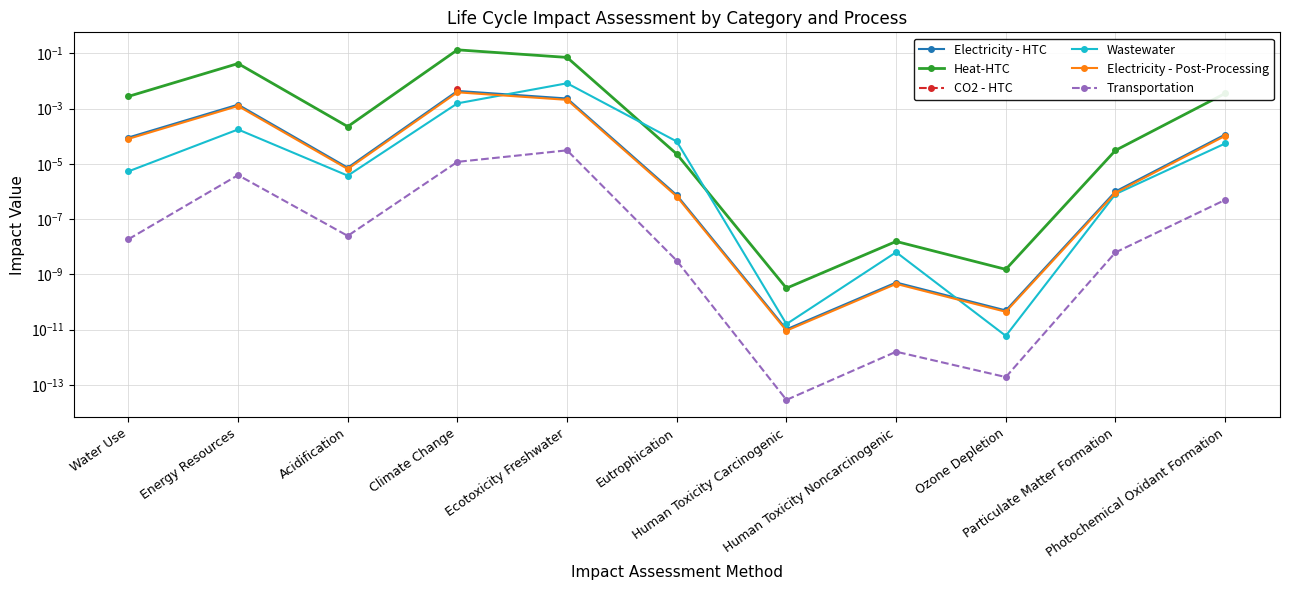

True or false: Heat-HTC and CO2 - HTC cross at least once.

False